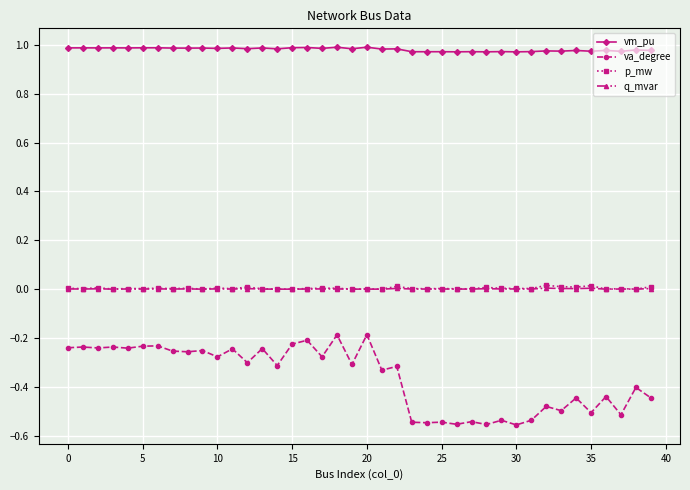

Which series has the largest total across all categories?

vm_pu